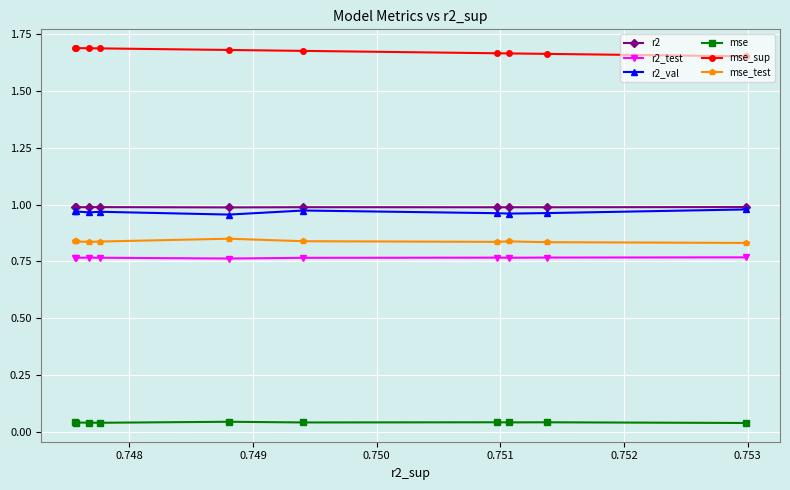

Which series has the largest total across all categories?

mse_sup